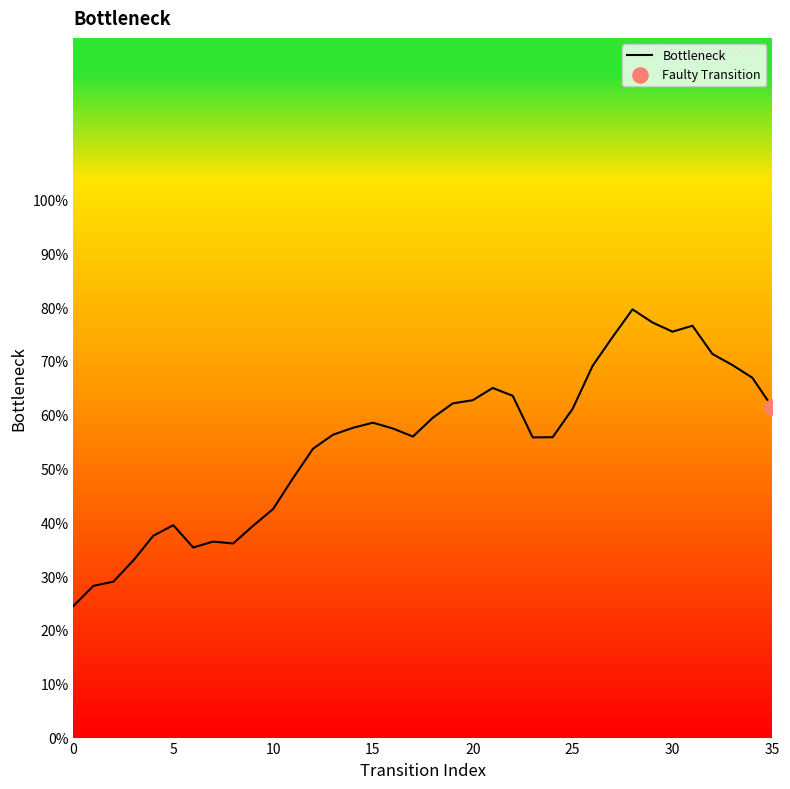

What is the greatest value displayed?

79.6